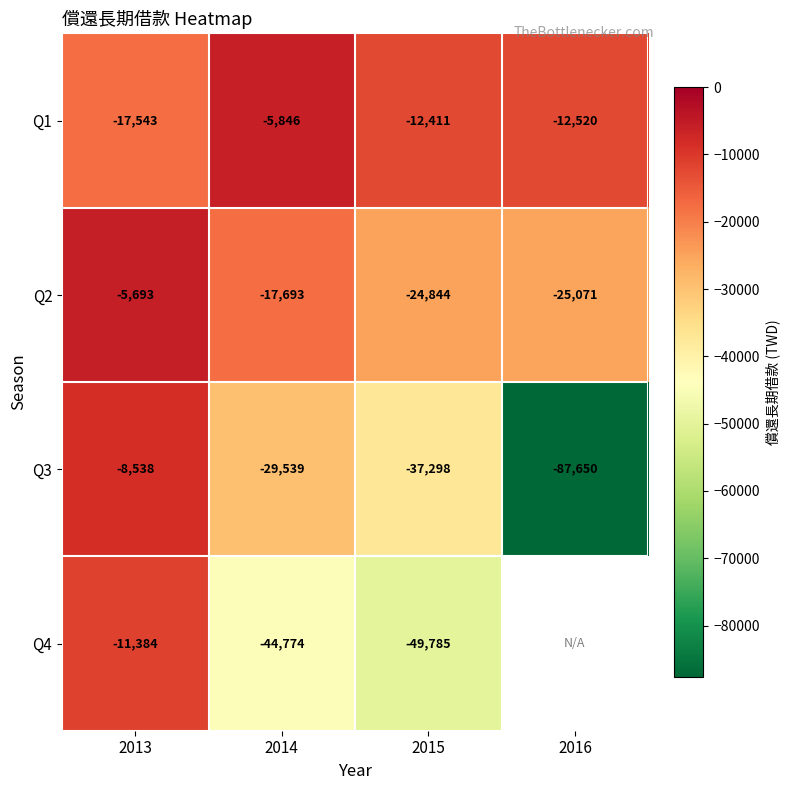

At which label is Q2 closest to -15382?

2014